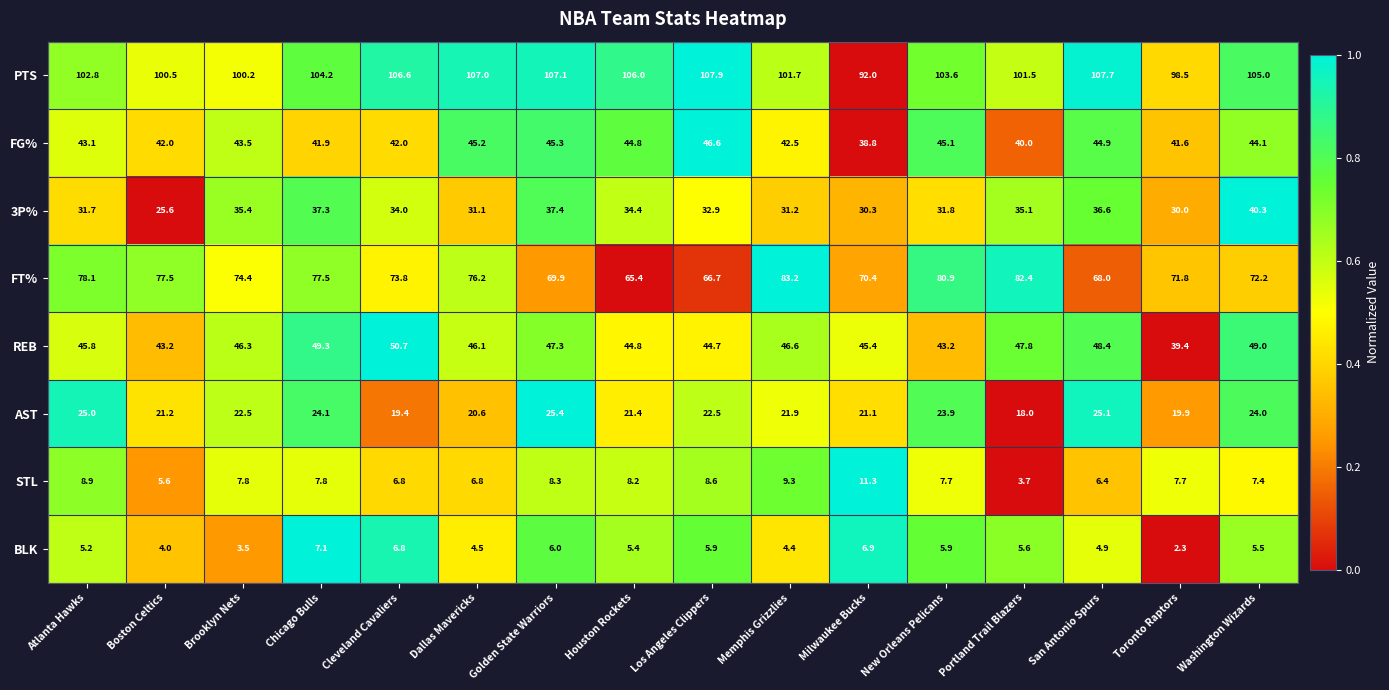

What is the difference between the FT% values at Washington Wizards and Brooklyn Nets?

2.2